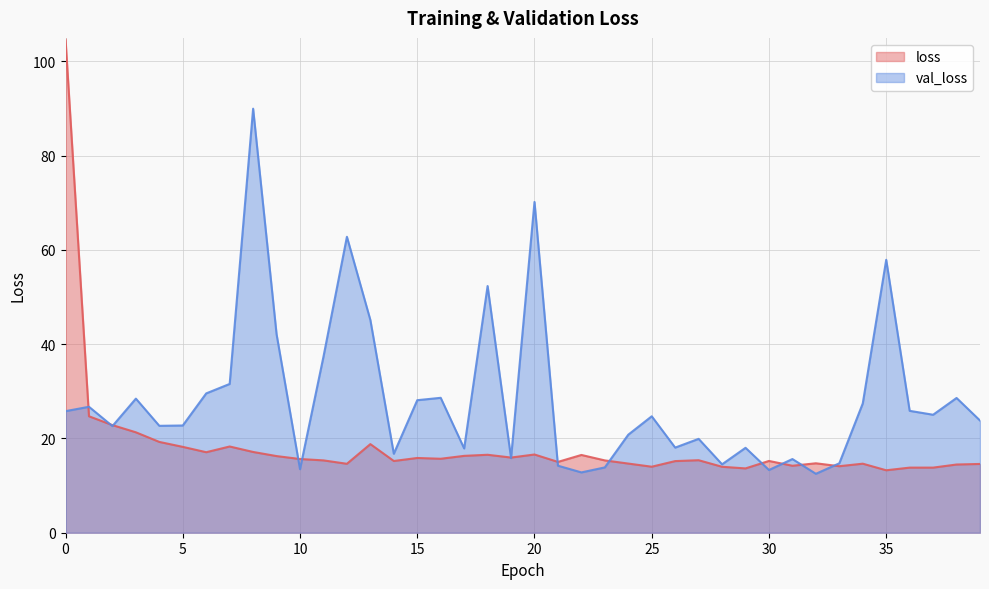

List the series in order of their peak value, lowest first.

val_loss, loss